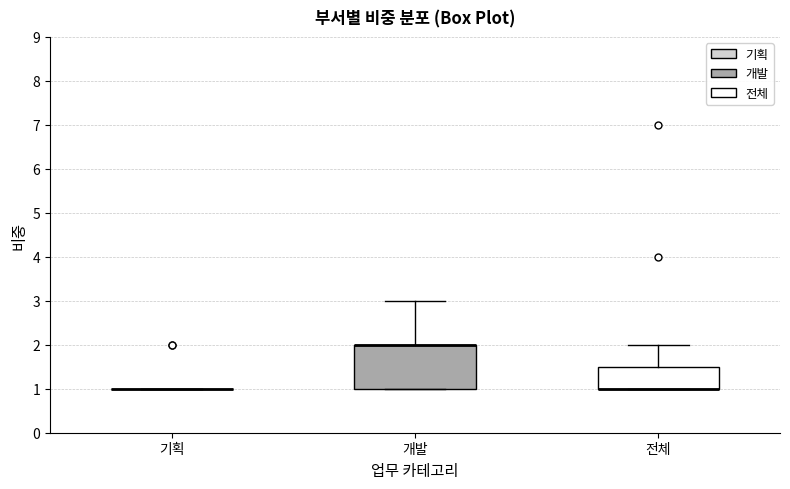

Reading left to right, transcribe this box plot: for each box, give where its median line is, the range the box spans, and where its two whiskers end, as read against the y-axis. The values are not printed on the chart, so give them approximately, as read against the axis.

기획: box collapsed to a line at 1.0, whiskers 1.0 to 1.0
개발: median 2.0 (drawn on the box's upper edge), box 1.0 to 2.0, whiskers 1.0 to 3.0
전체: median 1.0 (drawn on the box's lower edge), box 1.0 to 1.5, whiskers 1.0 to 2.0